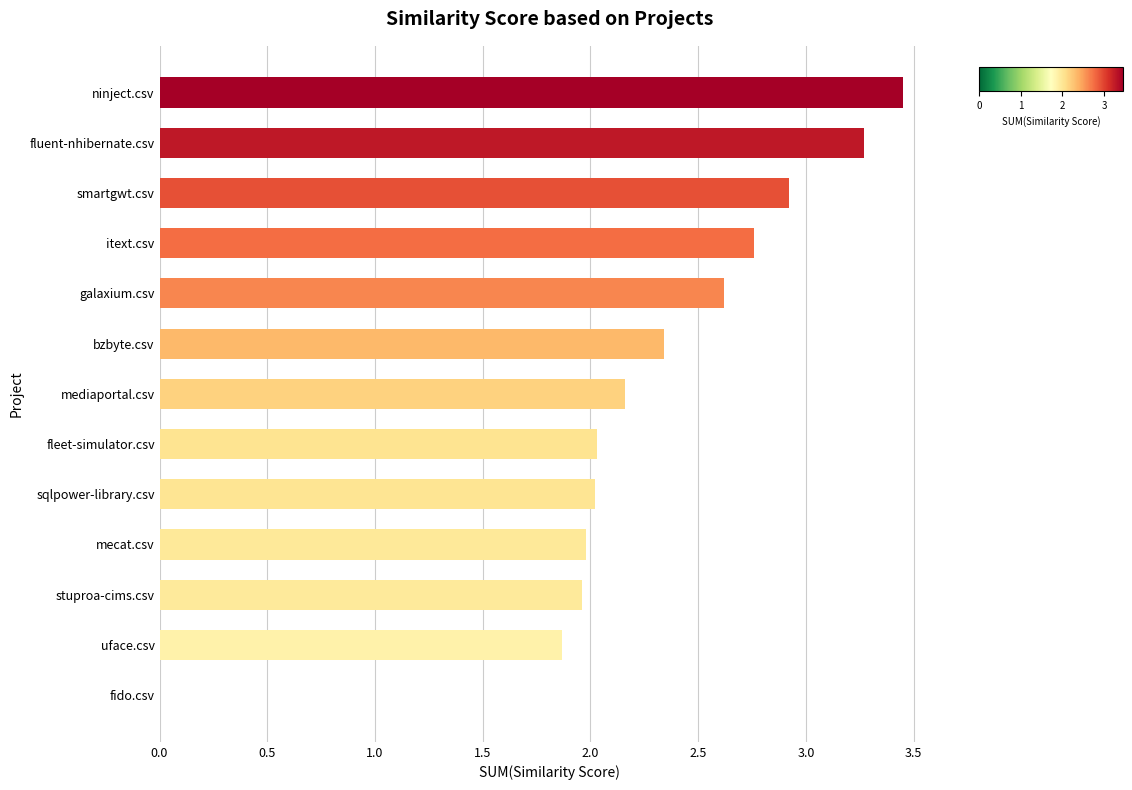

What is the sum of all values?

29.4